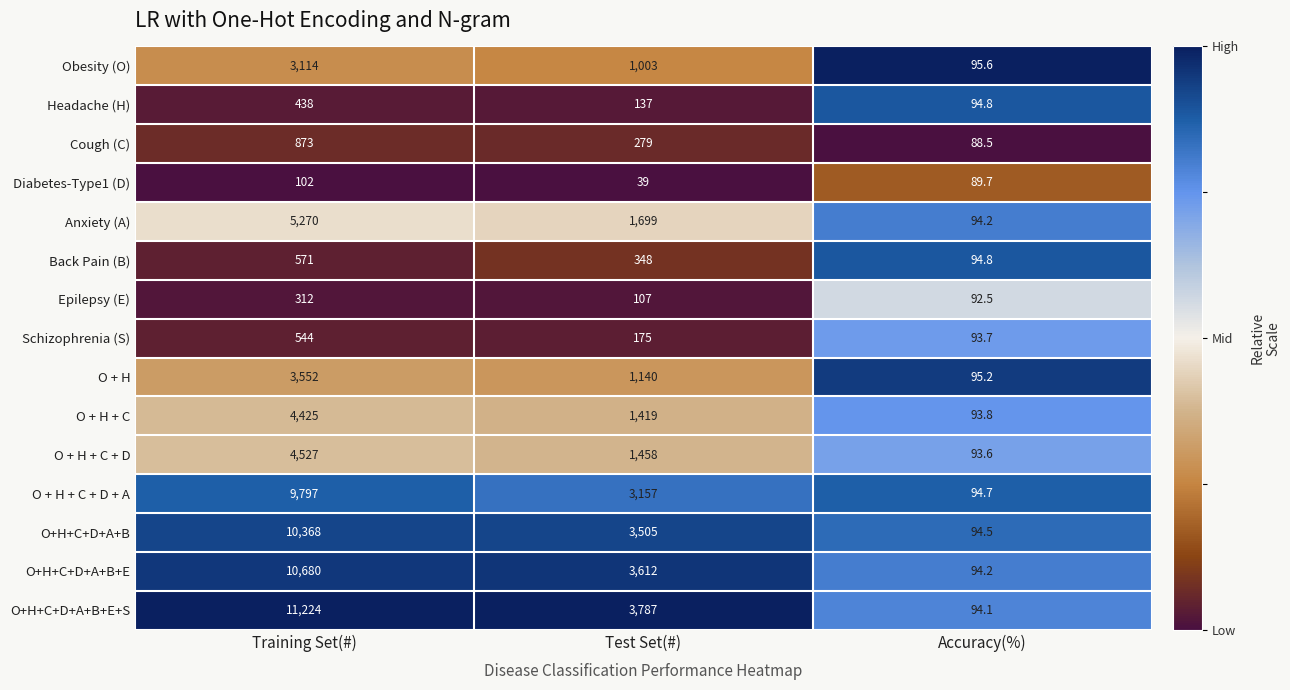

Which label corresponds to the smallest value in the chart?

Test Set(#)